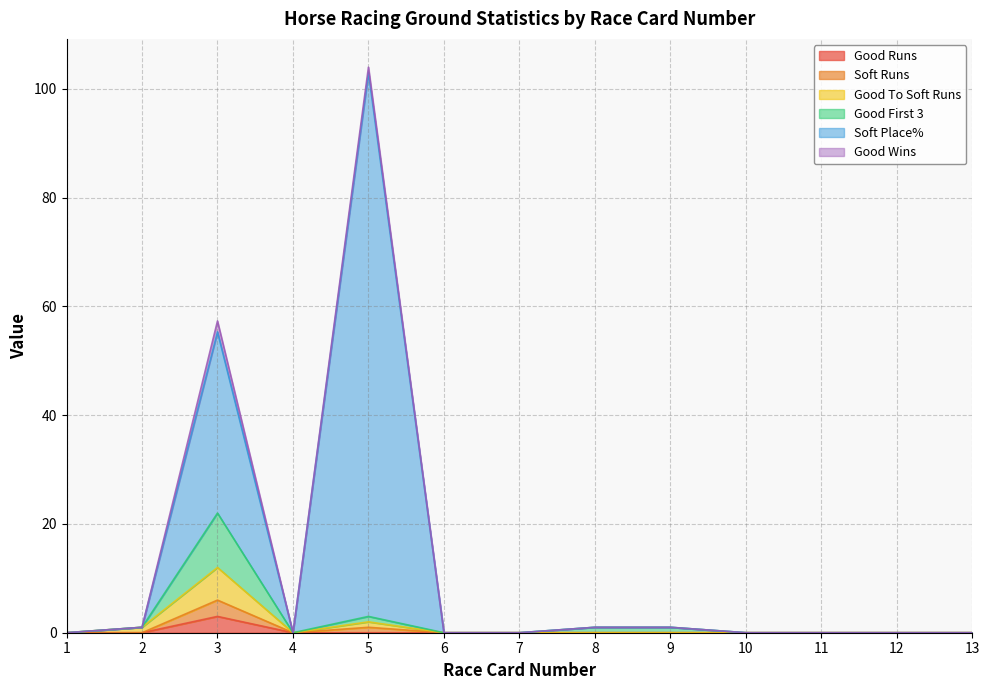

True or false: Good Runs has a value of 0.0 at 2.

True